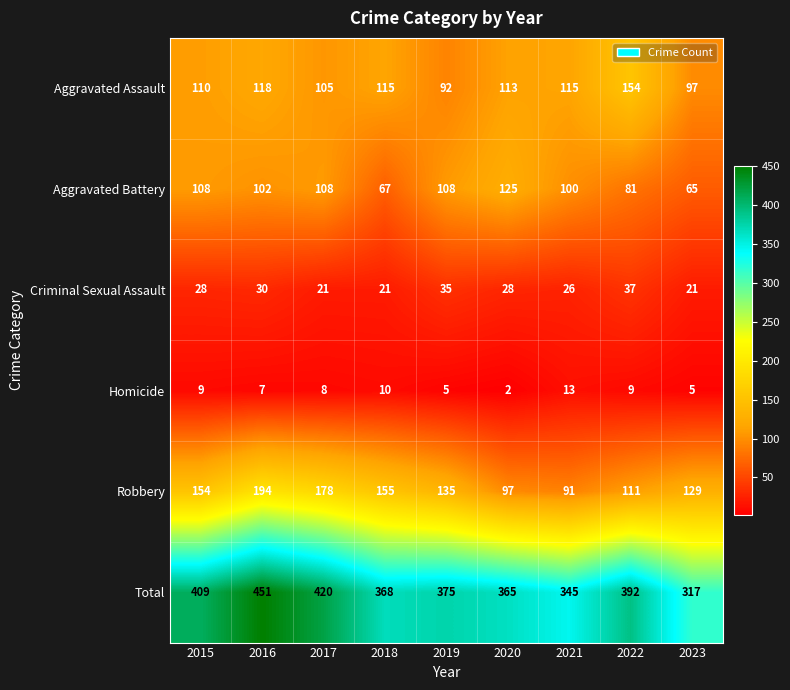

What is the difference between the highest and lowest values at 2015?

400